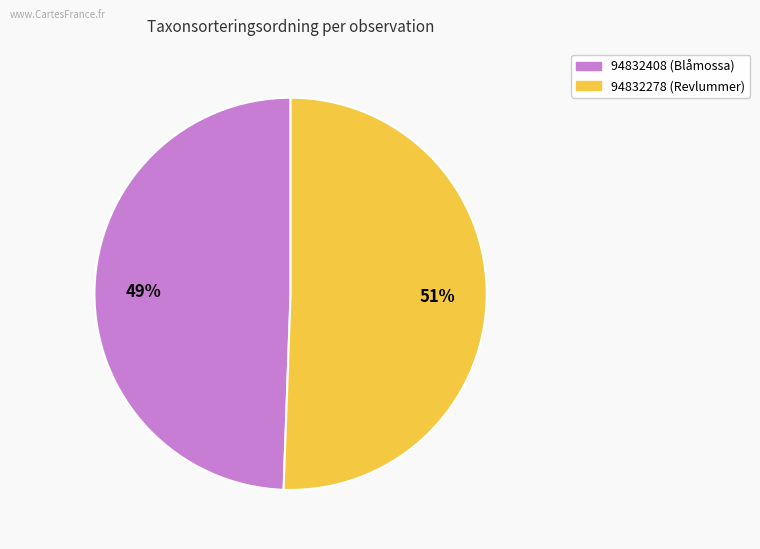

Which has a higher value, 94832408 (Blåmossa) or 94832278 (Revlummer)?

94832278 (Revlummer)